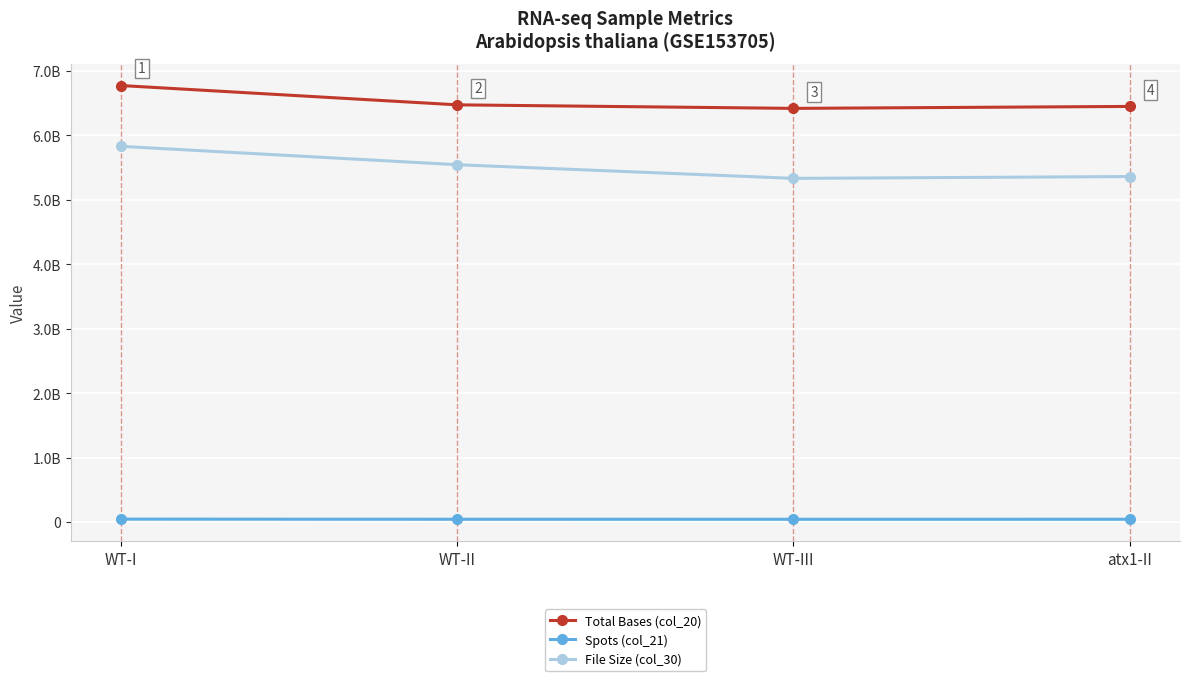

What is the highest value of the File Size (col_30) series?

5828235038